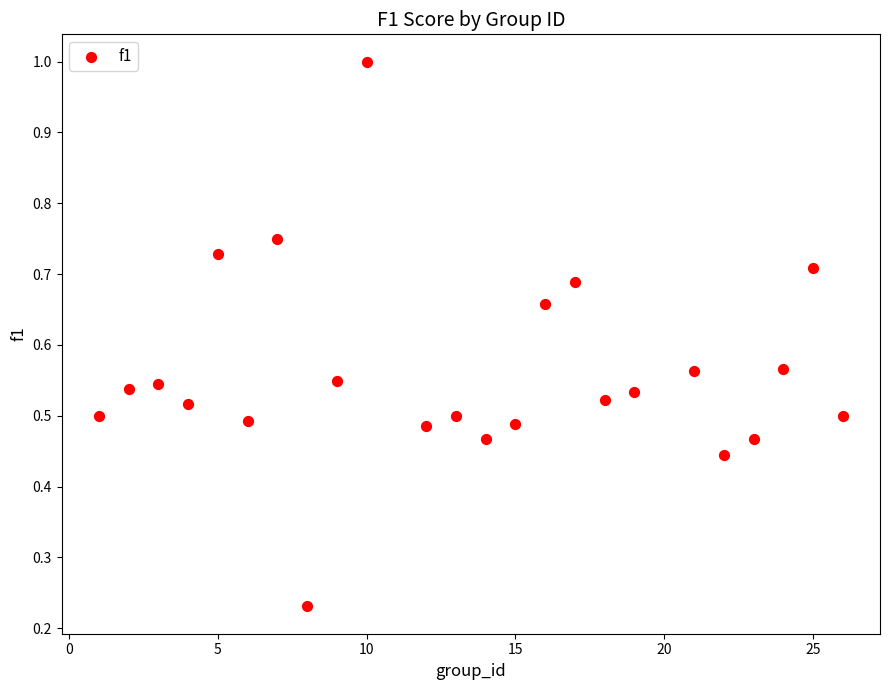

What is the range of X values (max minus min)?

25.0